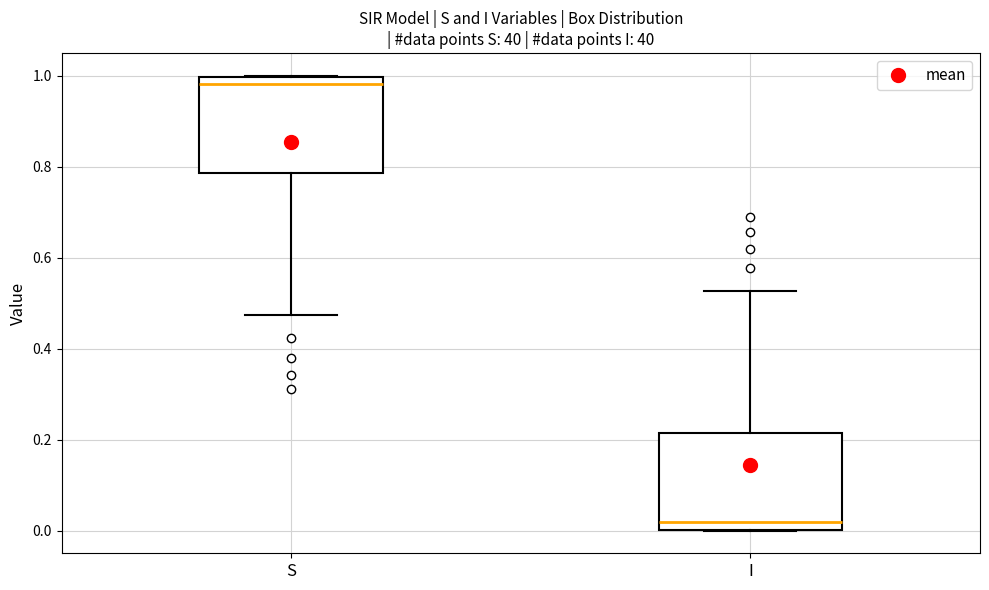

Reading left to right, transcribe this box plot: for each box, give where its median line is, the range the box spans, and where its two whiskers end, as read against the y-axis. The values are not printed on the chart, so give them approximately, as read against the axis.

S: median 0.98, box 0.78 to 1.00, whiskers 0.48 to 1.00
I: median 0.02, box 0.00 to 0.22, whiskers 0.00 to 0.52